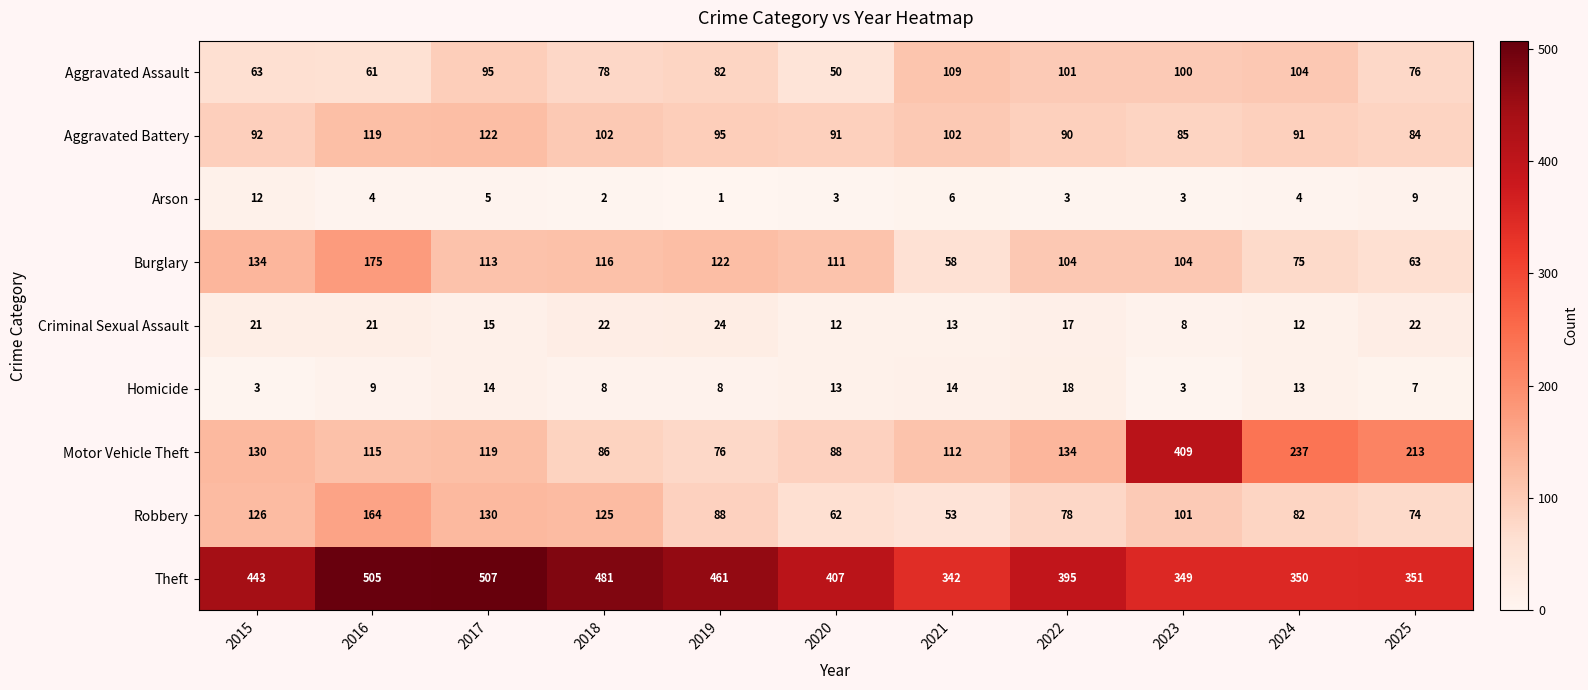

Where does the Arson series first go above 4?

2015